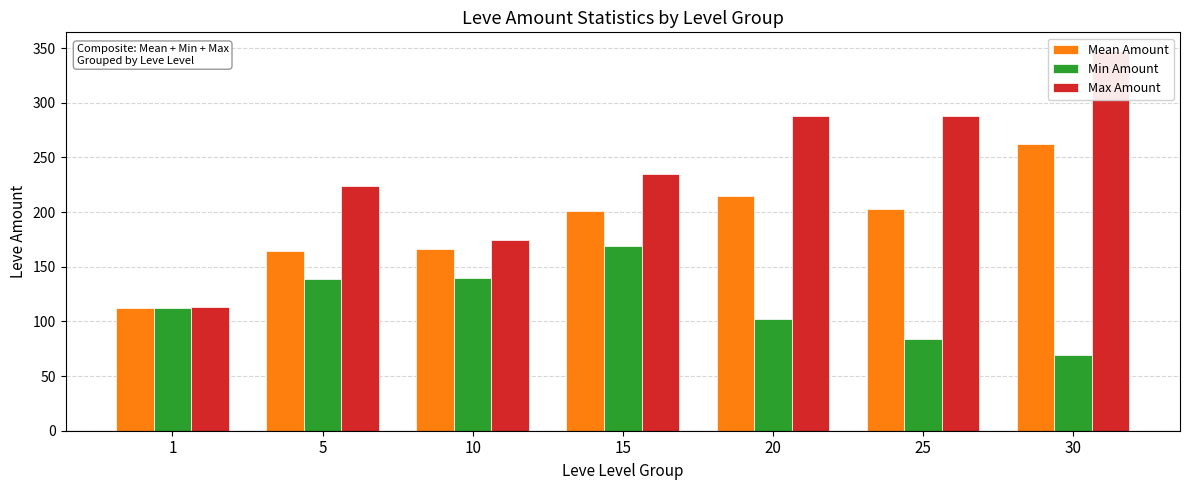

How many bars are there in total?

21